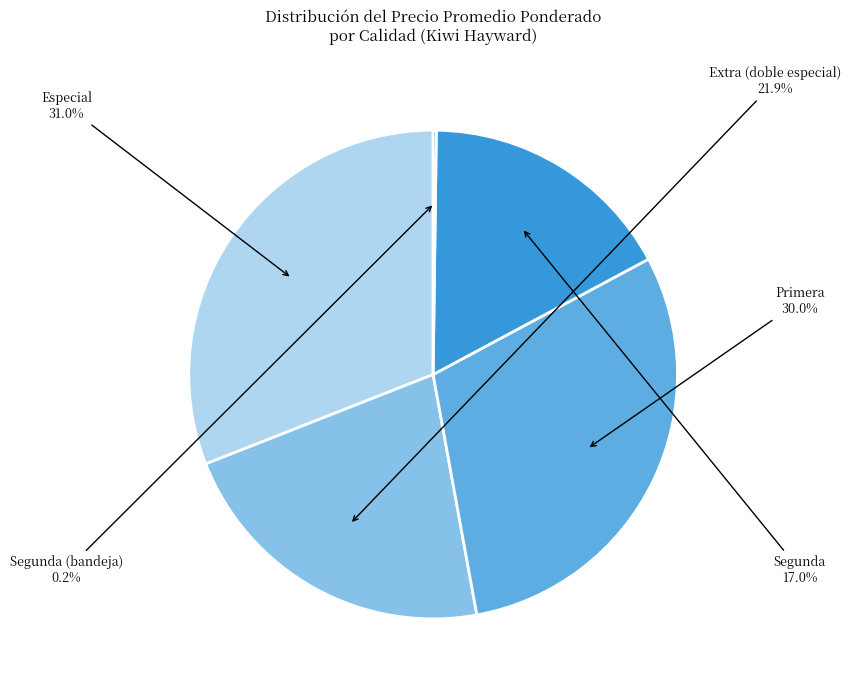

Is there a majority slice in this chart?

No